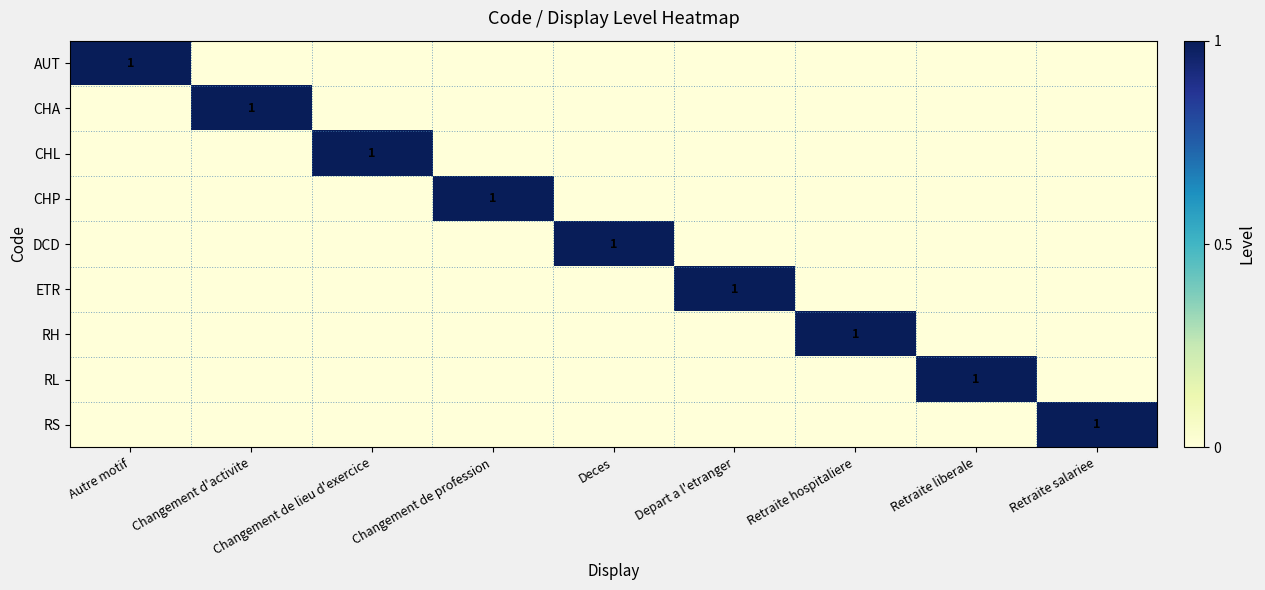

At how many categories does at least one series exceed 0?

9